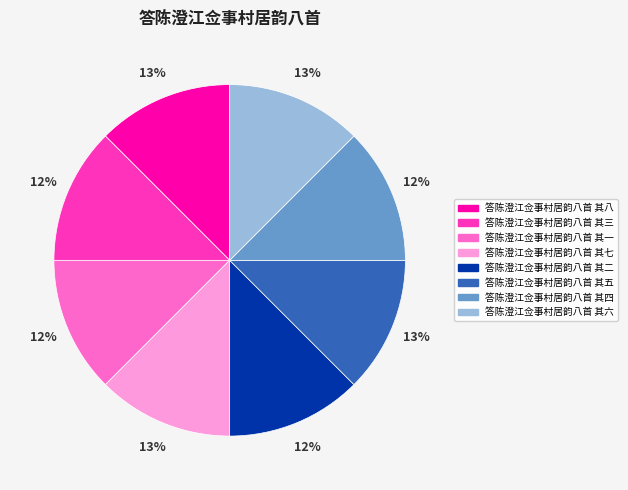

Combined, do 答陈澄江佥事村居韵八首 其五 and 答陈澄江佥事村居韵八首 其四 account for over 50%?

No